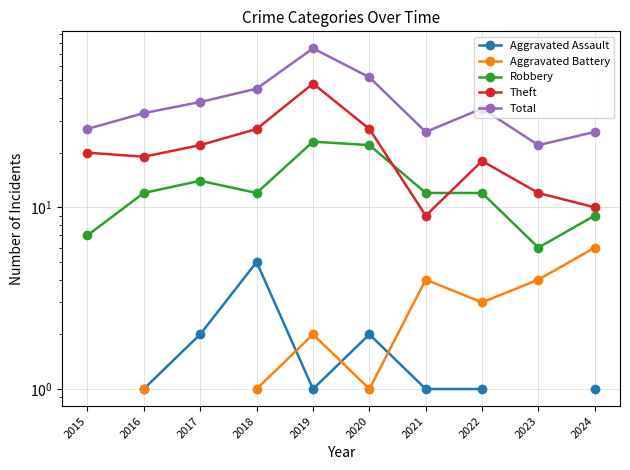

What is the difference between the Aggravated Assault values at 2020 and 2022?

1.0